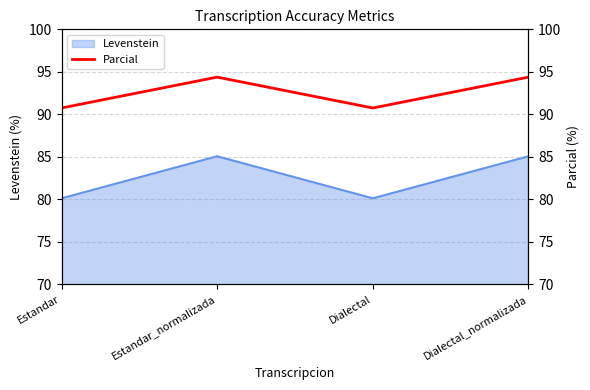

Which category has the lowest value across all series?

Estandar